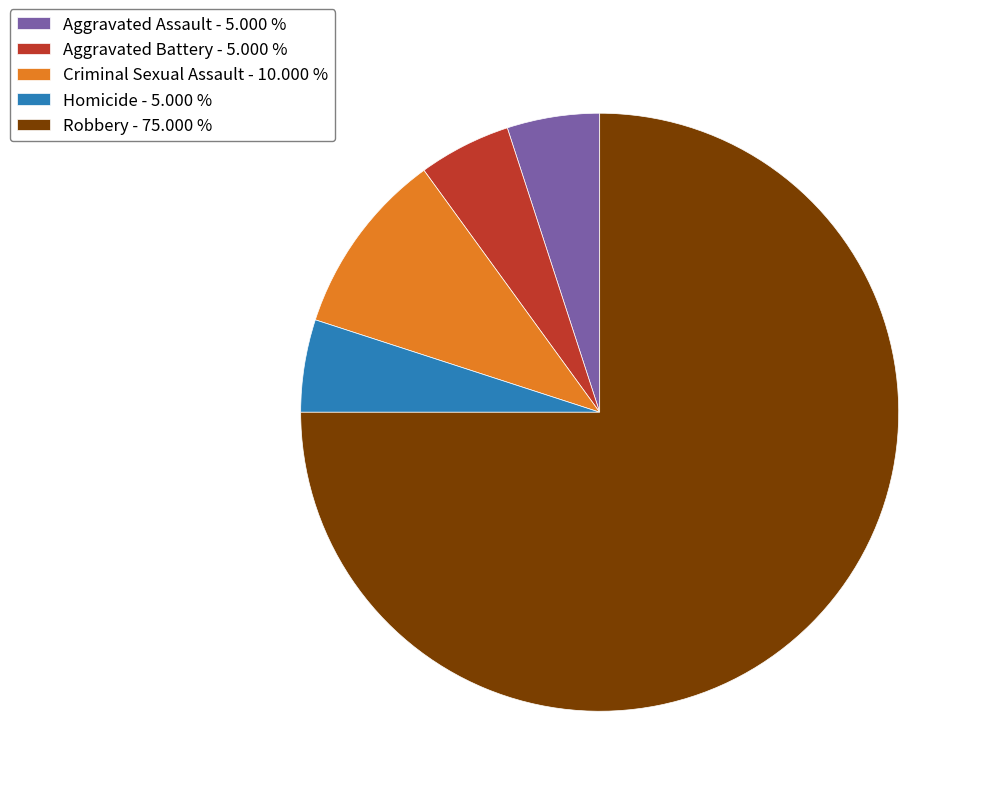

Is there a majority slice in this chart?

Yes